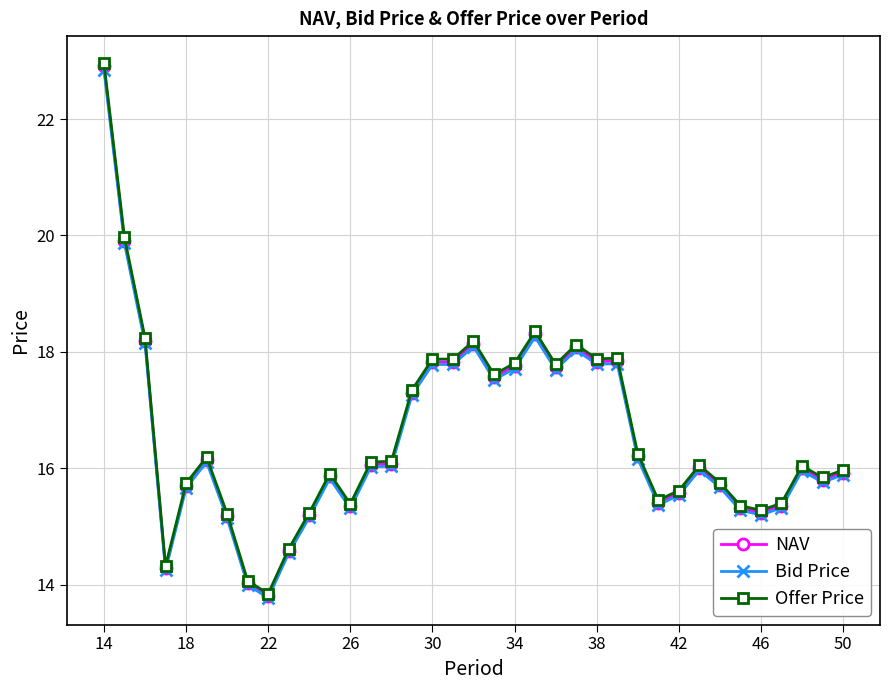

What is the average value of the NAV series?

16.5